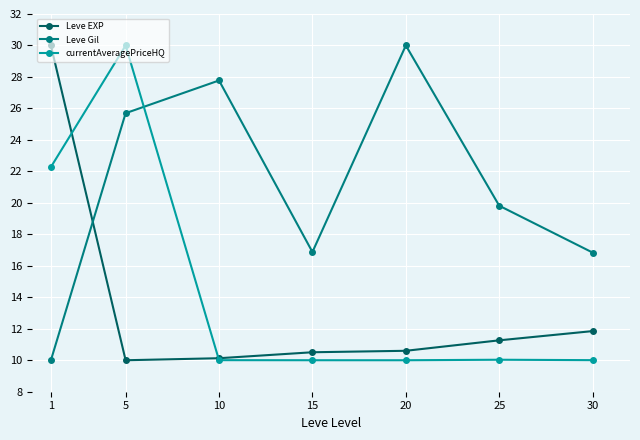

Where is the first local maximum for currentAveragePriceHQ?

5